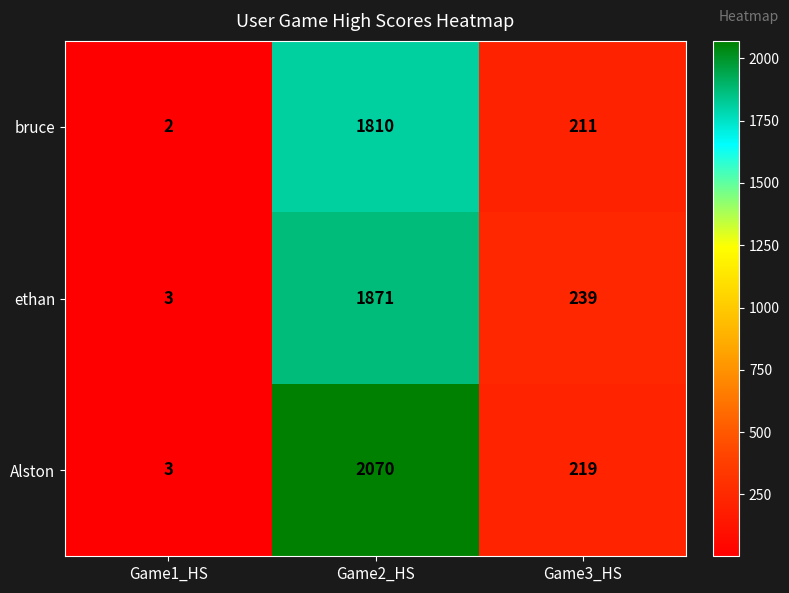

Where is Alston nearest to the value 1036?

Game3_HS